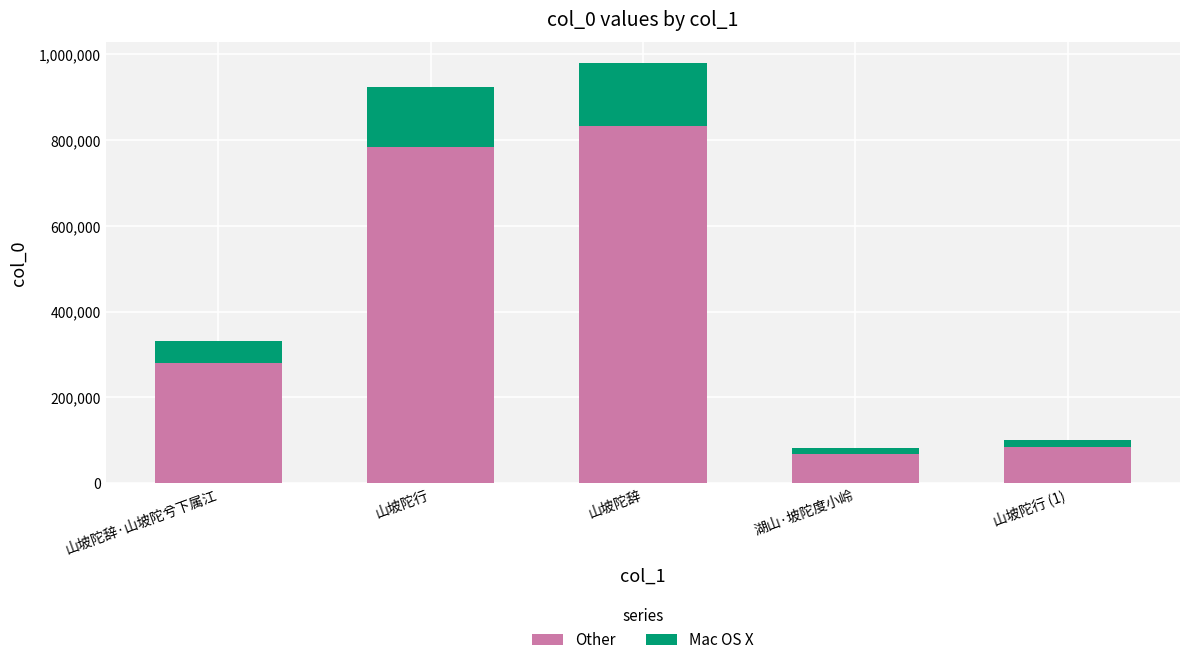

Where is Other nearest to the value 450839?

山坡陀辞·山坡陀兮下属江